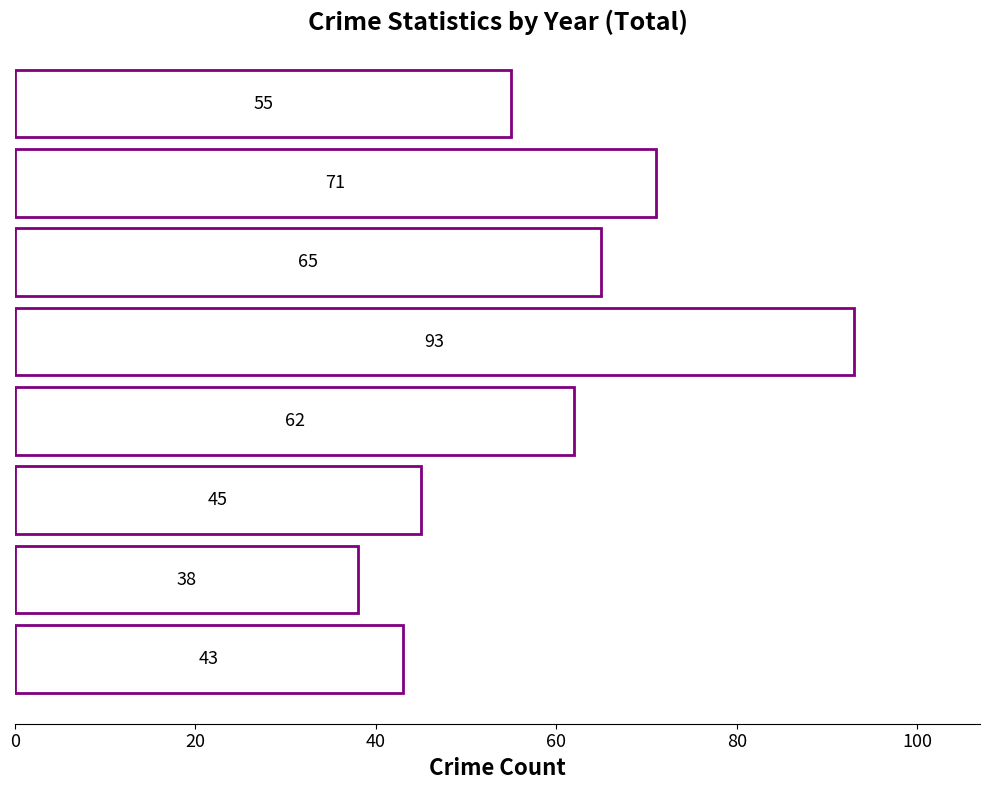

What is the difference between the second highest and minimum values?

33